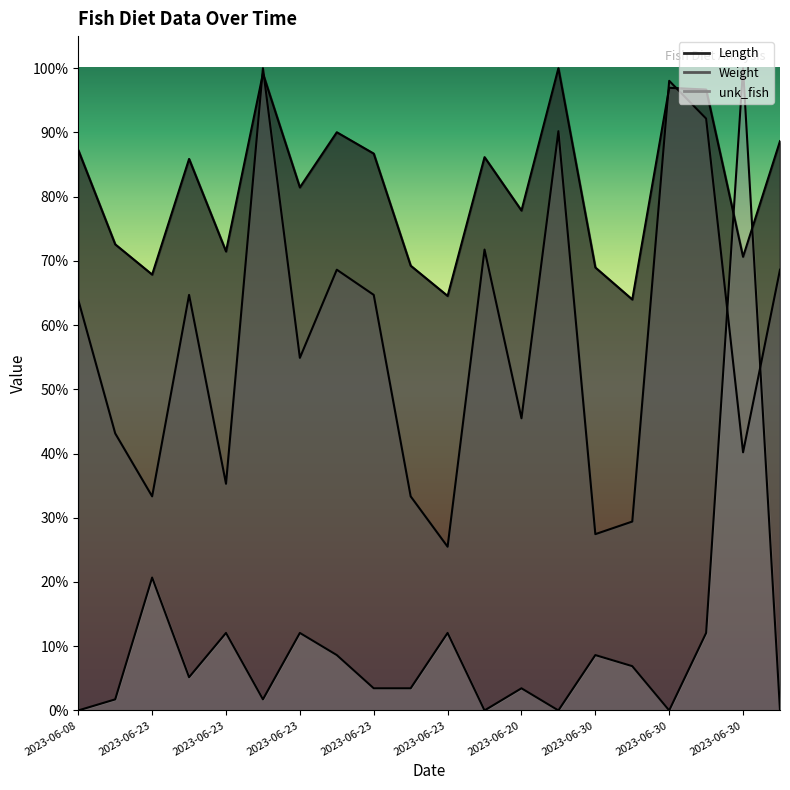

What is the value of the unk_fish point at the 19th from the left?

0.1